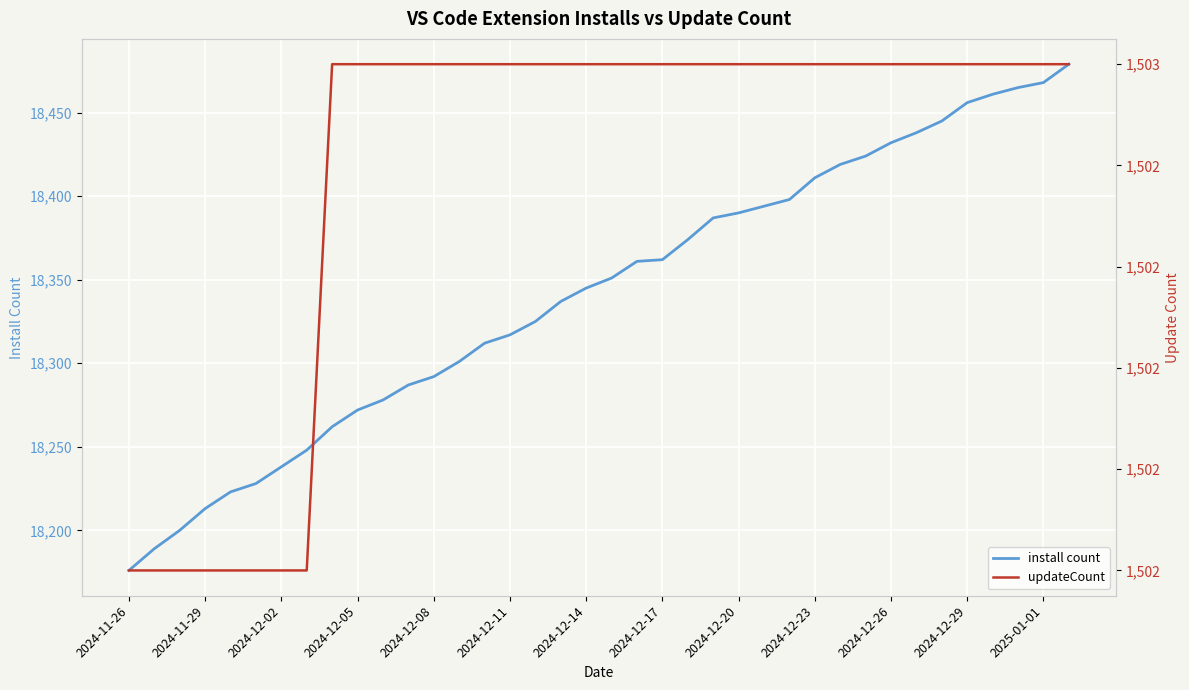

True or false: updateCount and install count intersect in this chart.

False